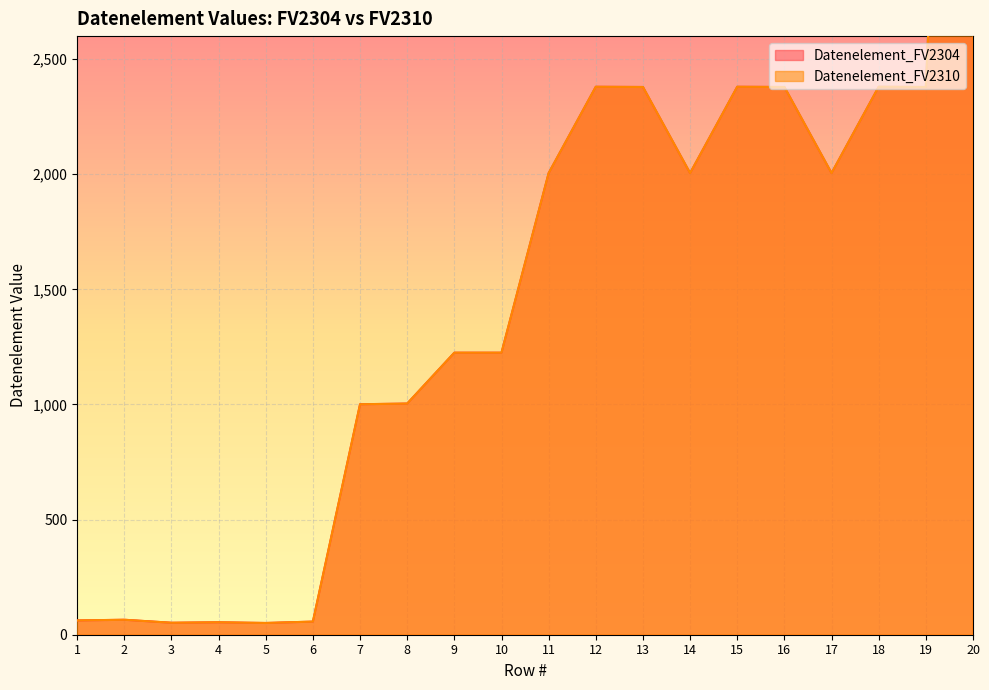

How many lines are shown in the chart?

2